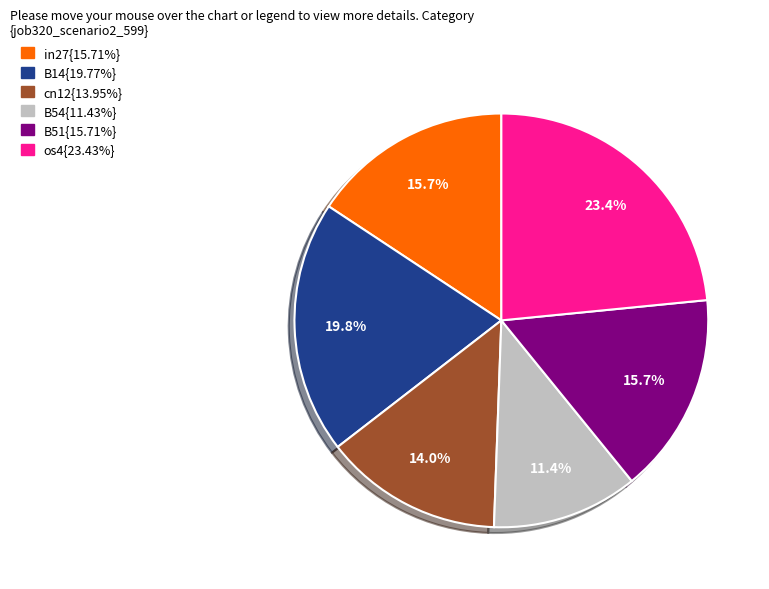

Is there any slice that represents more than half of the pie?

No